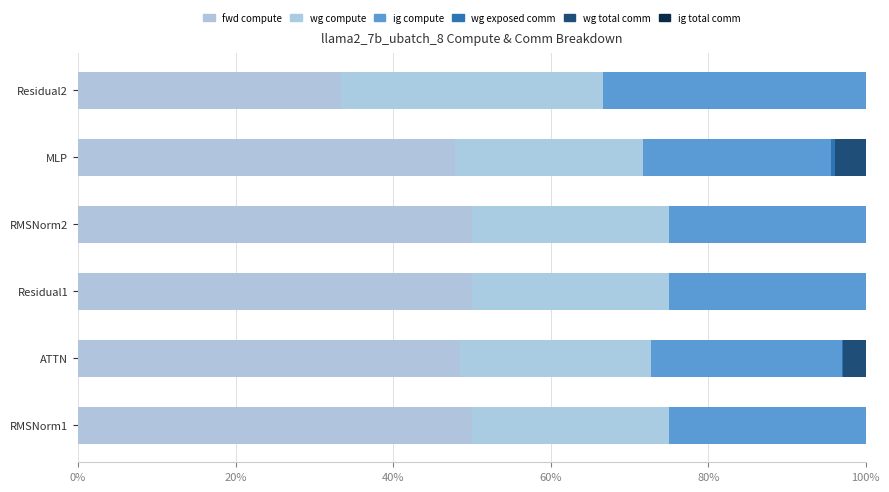

How many distinct data groups are displayed?

5